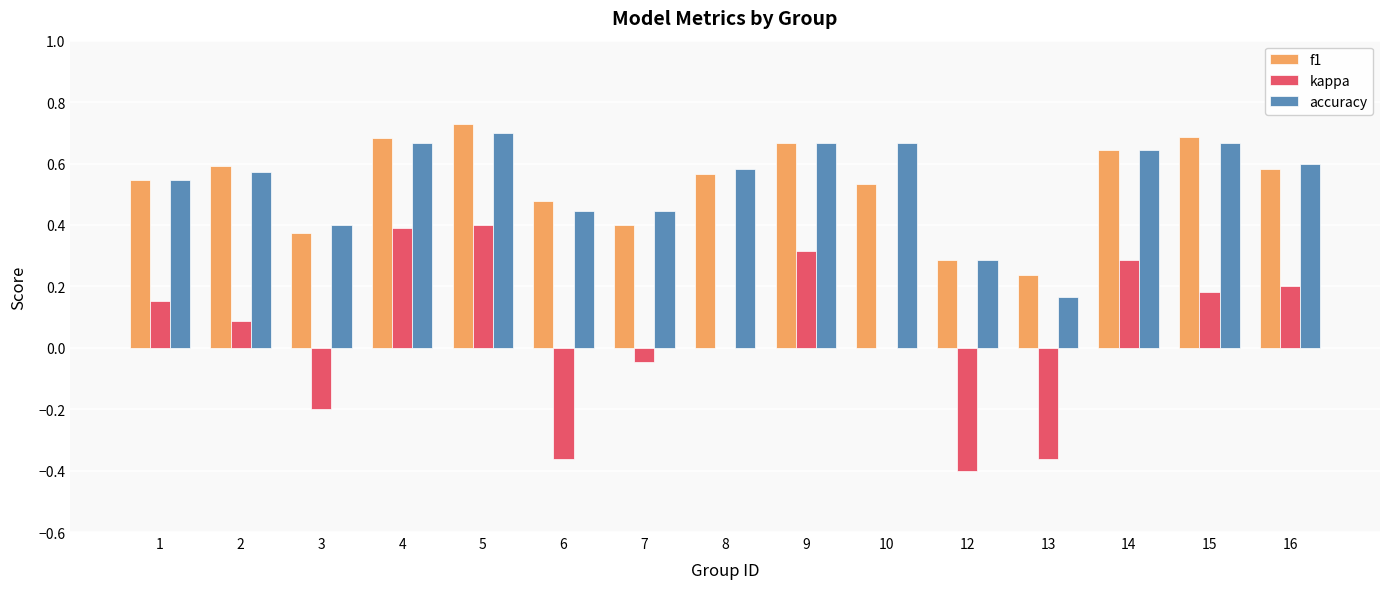

Which series changed the most between 1 and 4?

kappa